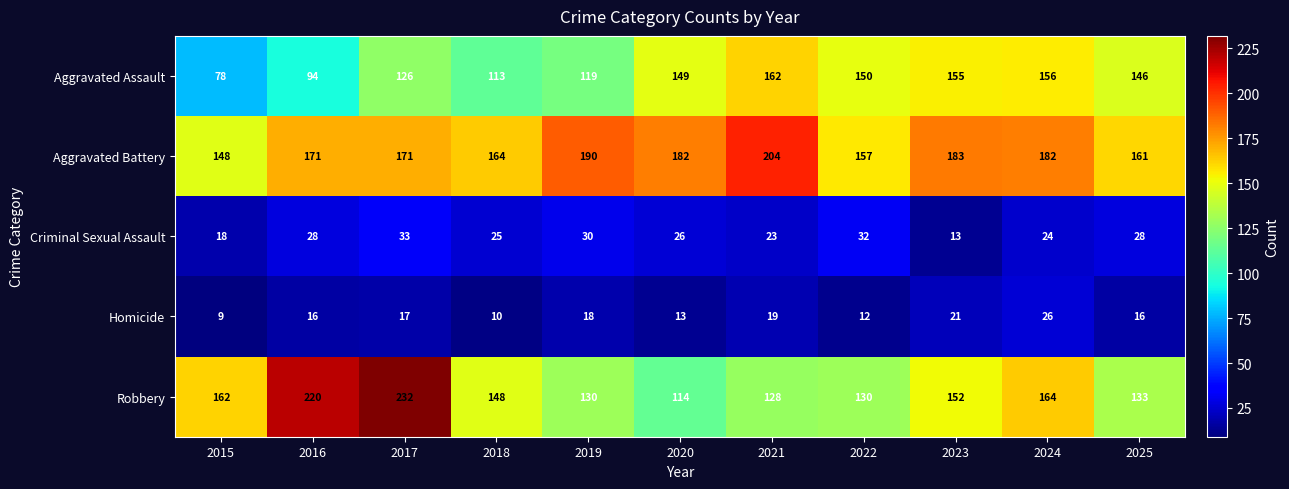

What is the difference between the Aggravated Battery values at 2015 and 2024?

34